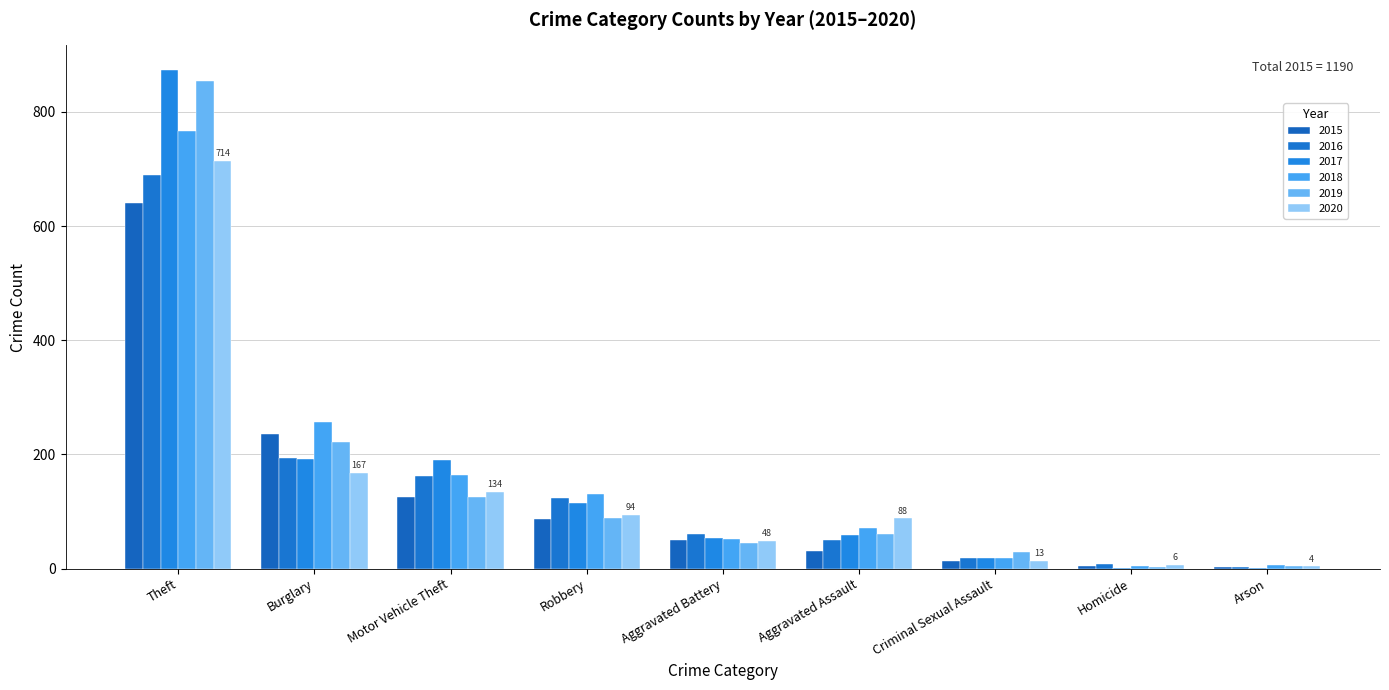

How many groups of bars are there?

9